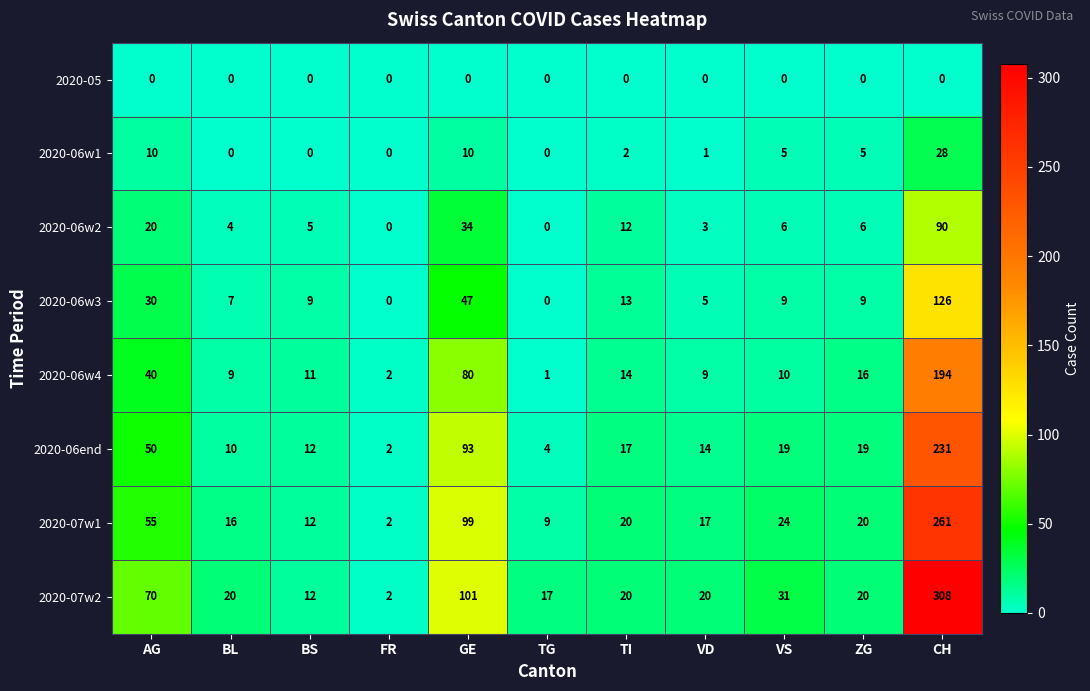

Rank the series at GE from highest to lowest value.

2020-07w2, 2020-07w1, 2020-06end, 2020-06w4, 2020-06w3, 2020-06w2, 2020-06w1, 2020-05